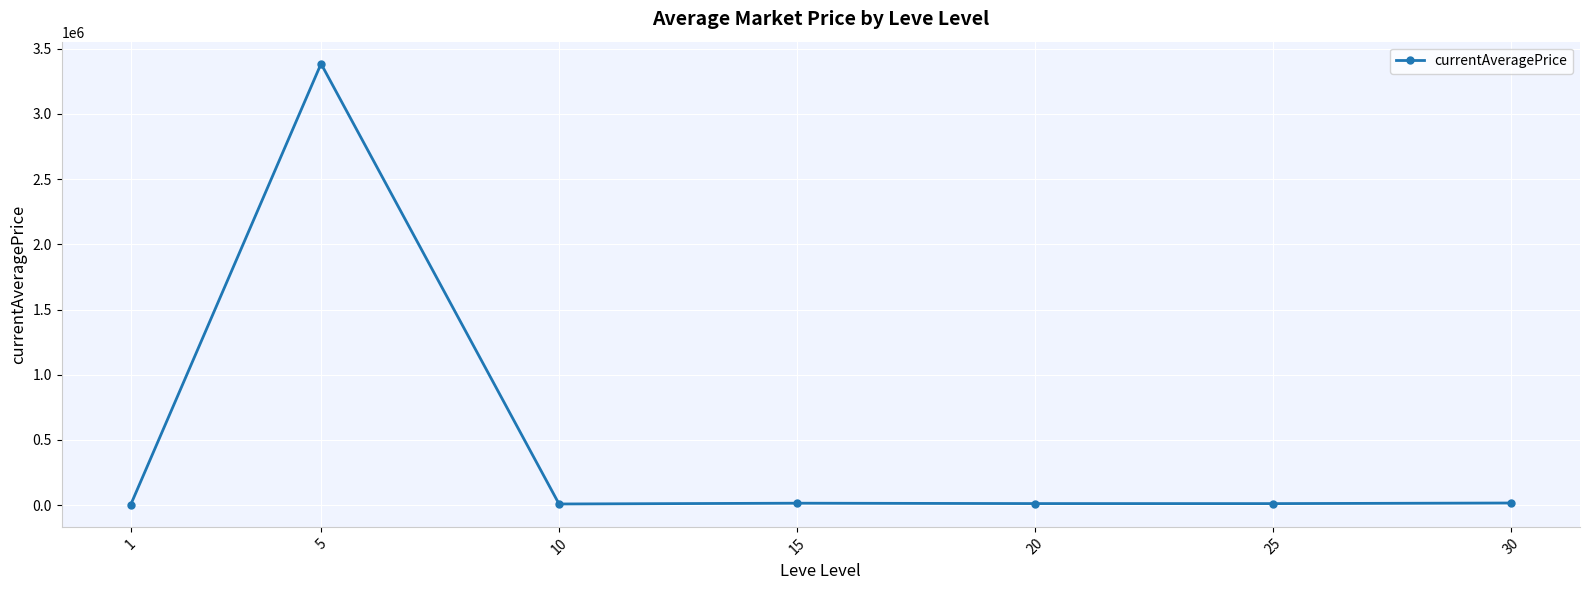

Approximately how many times larger is the value at 1 compared to 25?

0.2